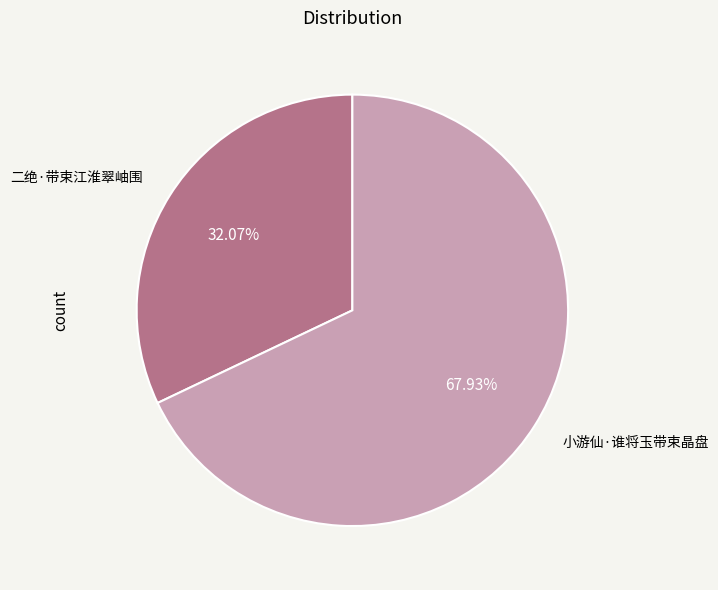

Rank the categories by value from highest to lowest.

小游仙·谁将玉带束晶盘, 二绝·带束江淮翠岫围